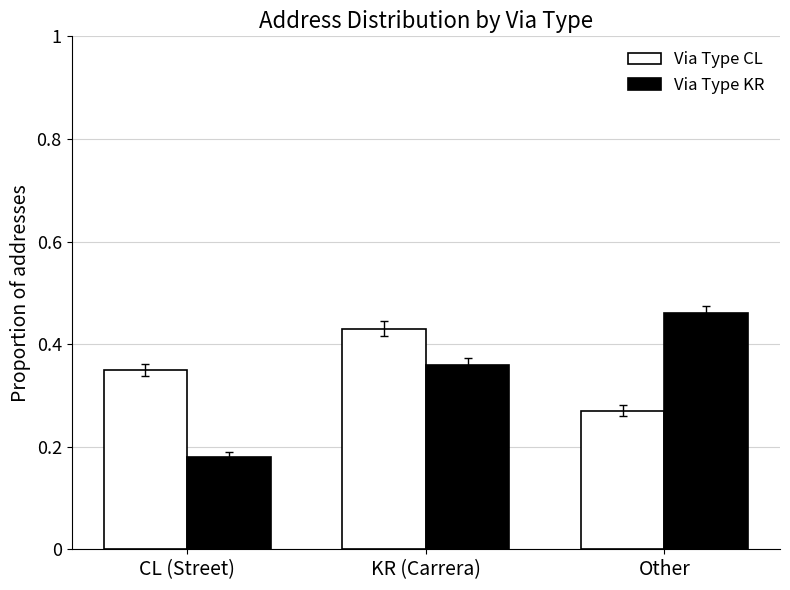

How many Via Type CL values are between 0 and 1?

3